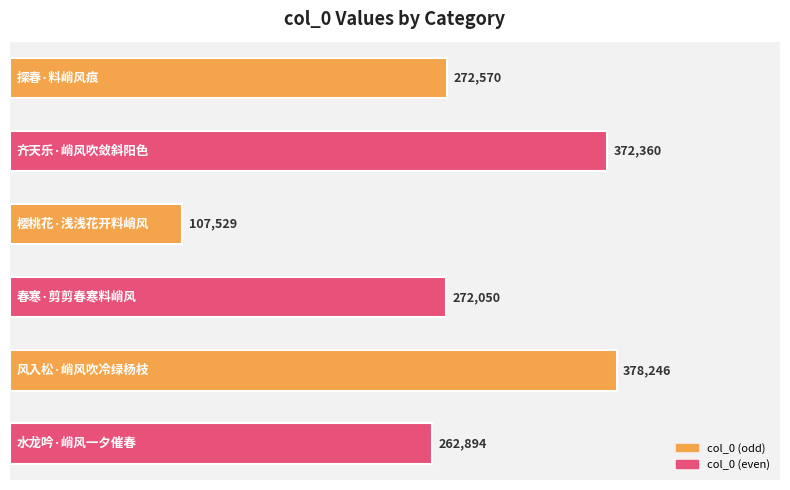

What is the value of the 2nd bar from the top?

372360